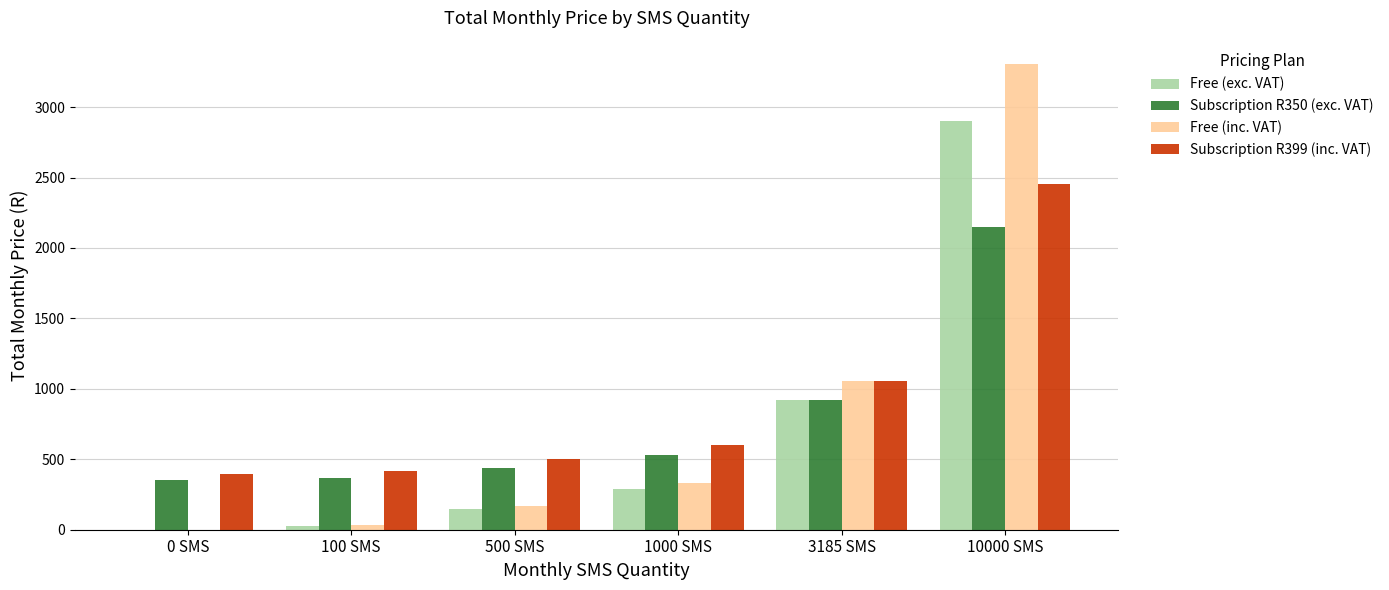

At which category is the sum across all series the highest?

10000 SMS